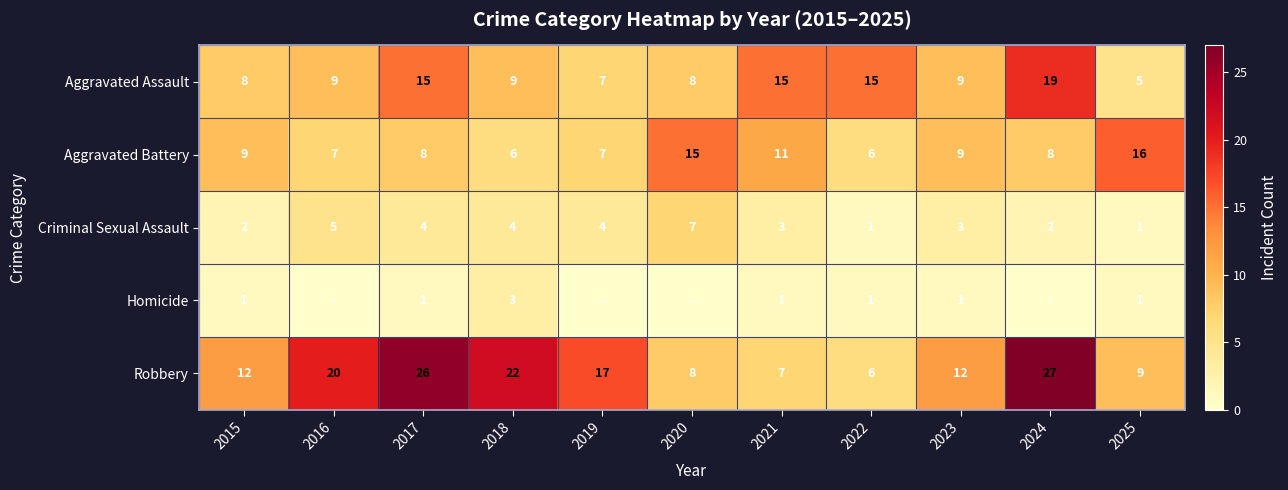

Is it true that Robbery equals 12 at 2021?

False